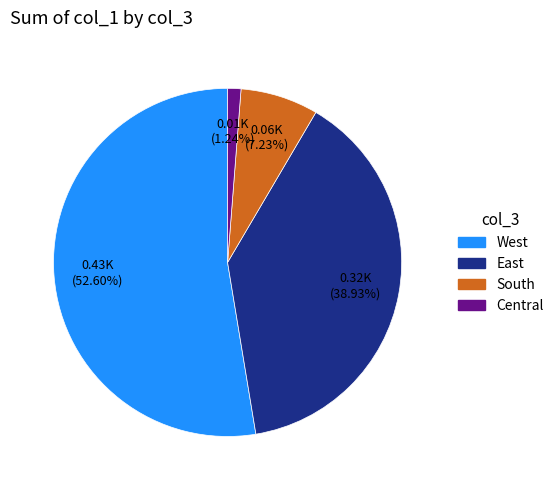

Is there any slice that represents more than half of the pie?

Yes